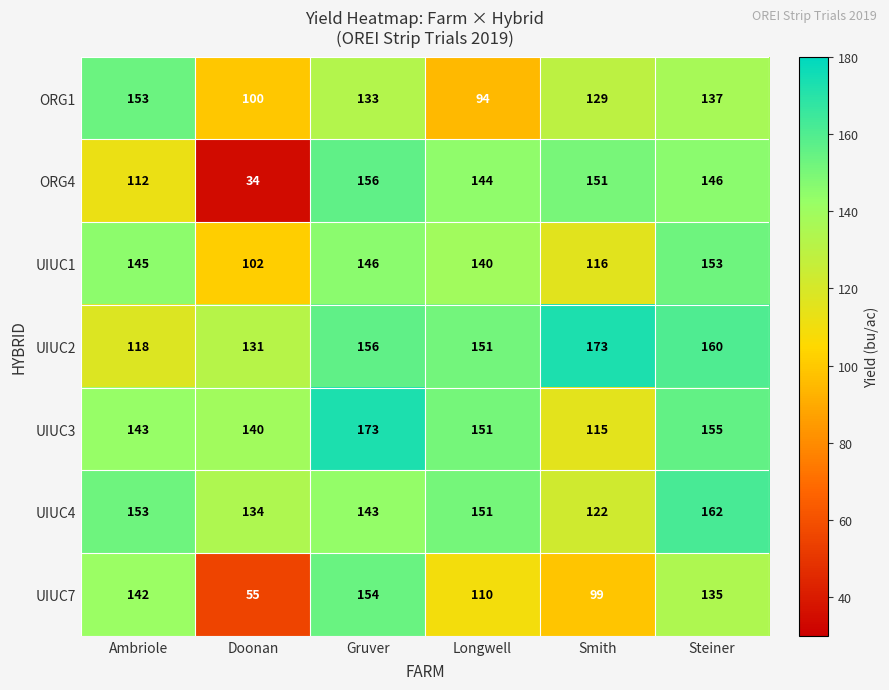

Which series has the largest total across all categories?

UIUC2